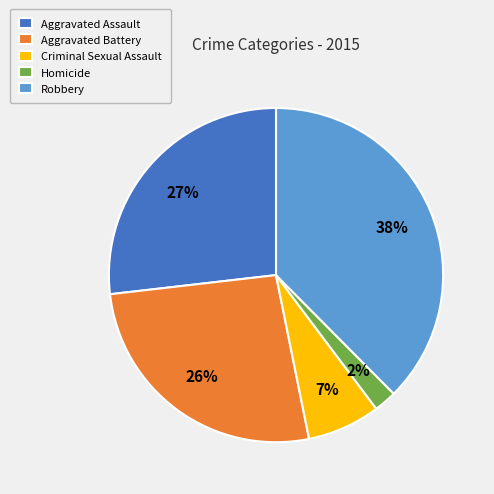

To the nearest percent, what percentage of the pie is Criminal Sexual Assault?

7%